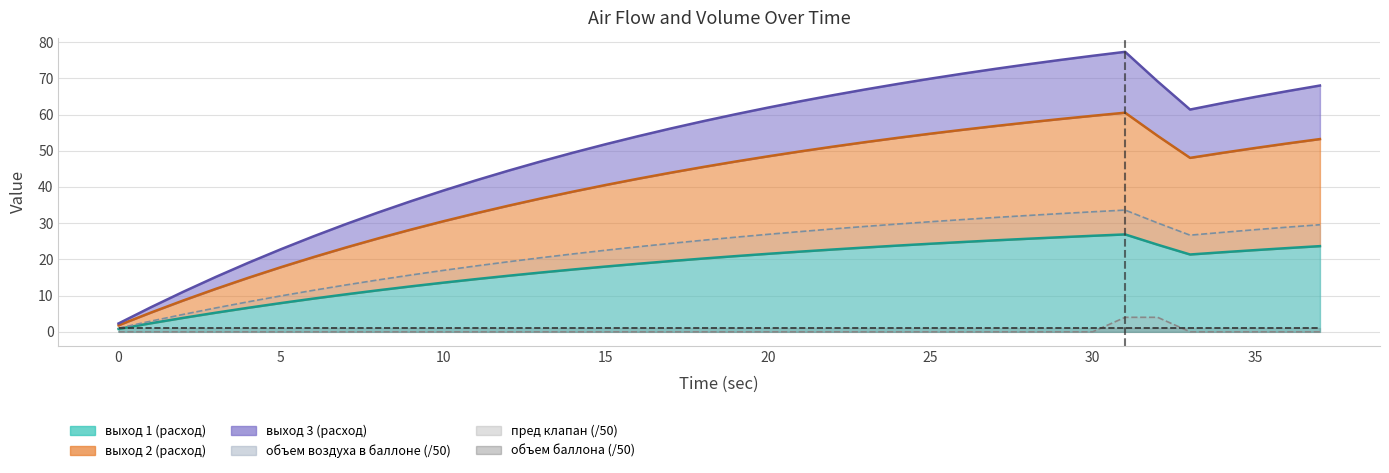

True or false: пред клапан and объем воздуха в баллоне cross at least once.

False